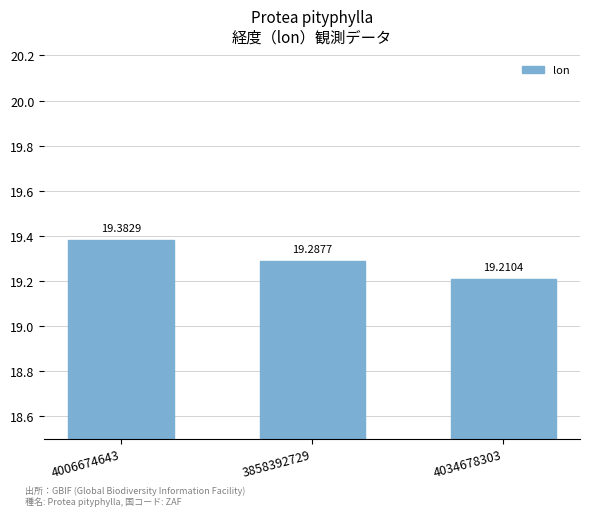

Between 4034678303 and 3858392729, which is larger?

3858392729